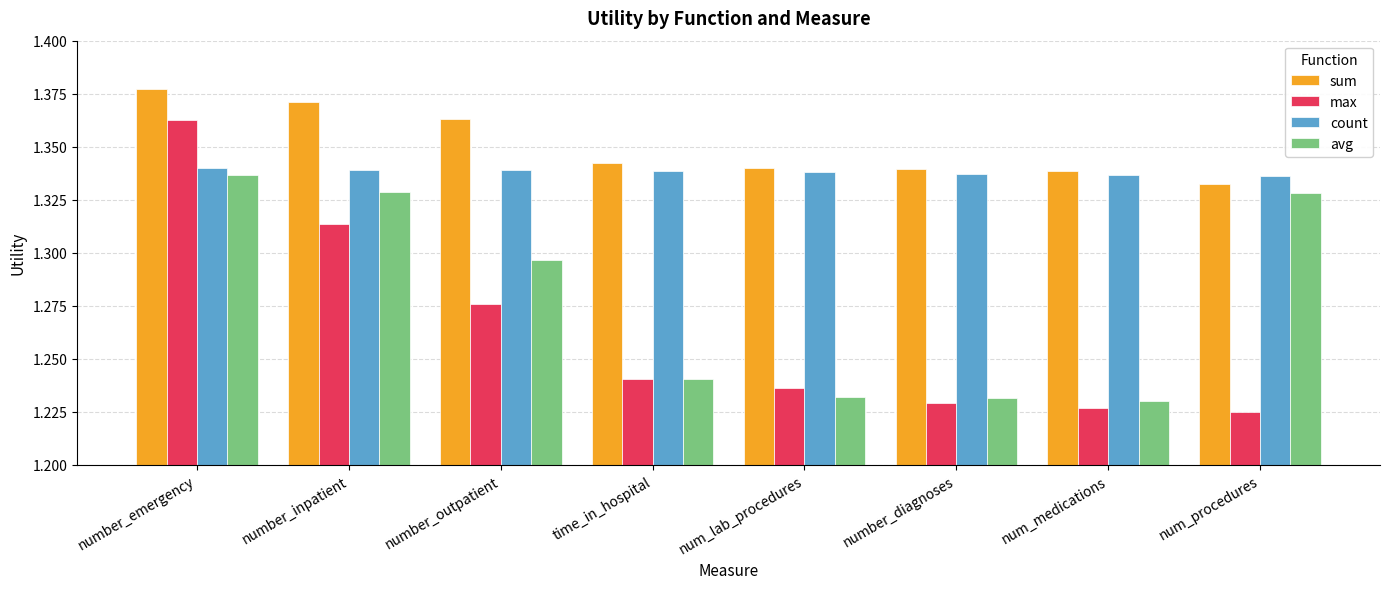

Rank the series by their maximum value, from lowest to highest.

avg, count, max, sum